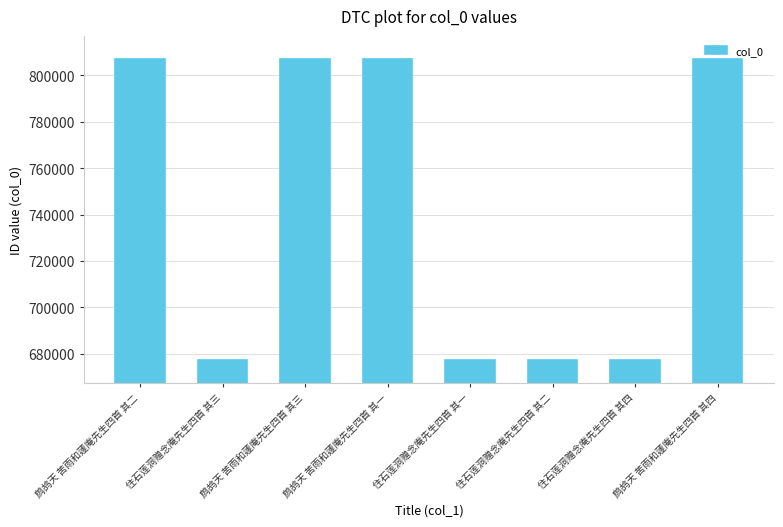

True or false: the data shows 385234 at 住石莲洞赠念庵先生四首 其二.

False